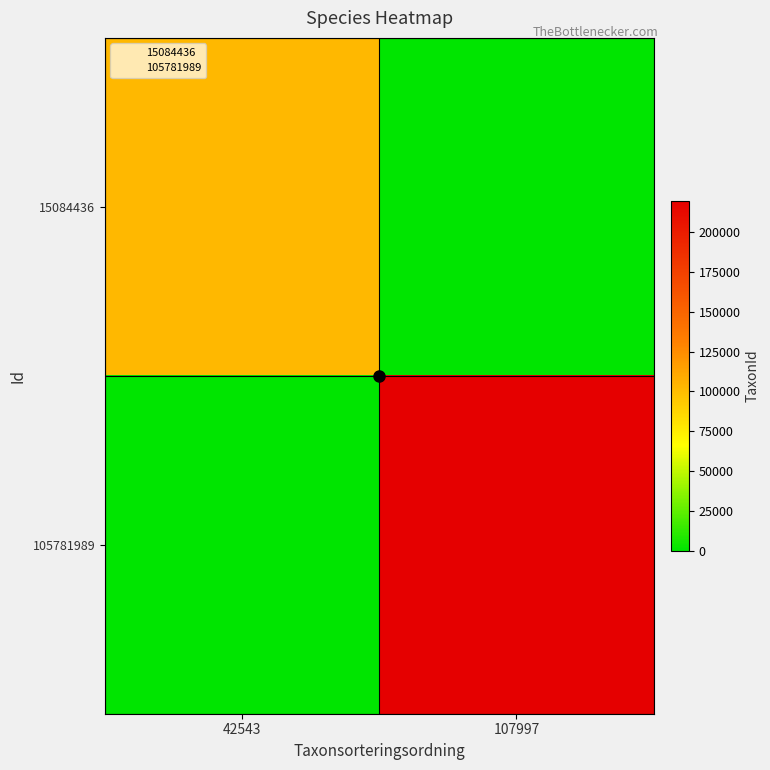

Rank the series at 42543 from highest to lowest value.

15084436, 105781989